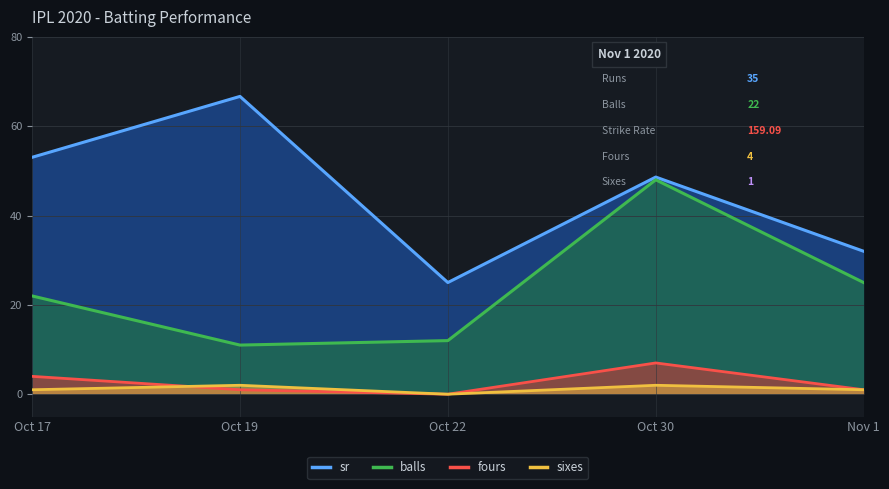

What is the total value across all series at Oct 17?

80.0